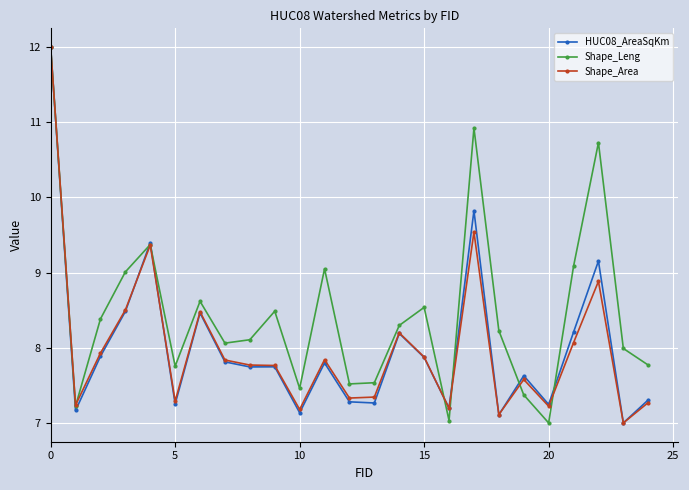

What is the maximum value for Shape_Area?

12.0